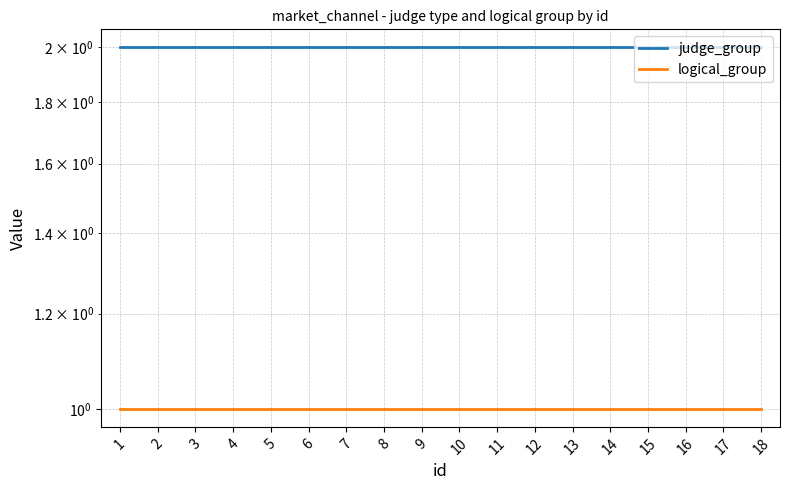

True or false: judge_group and logical_group intersect in this chart.

False